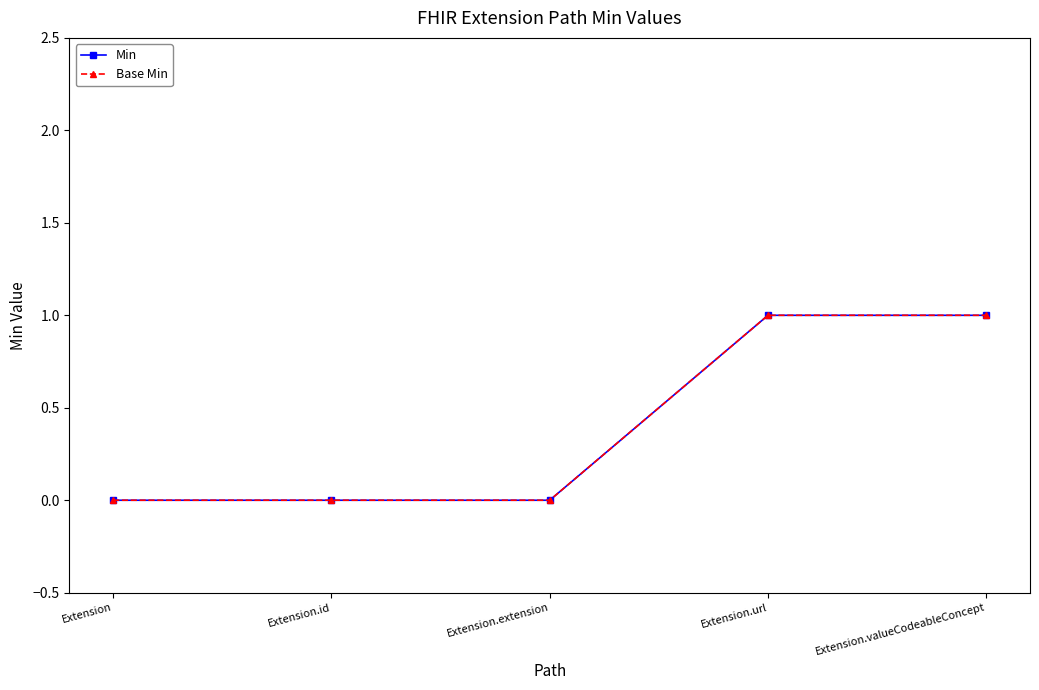

The value of Min at Extension.valueCodeableConcept is 1. True or false?

True